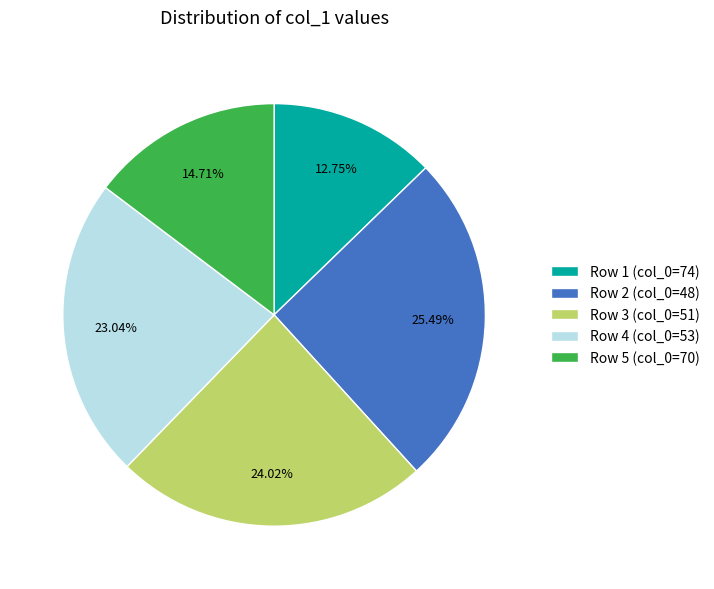

Which slice is the largest?

Row 2 (col_0=48)